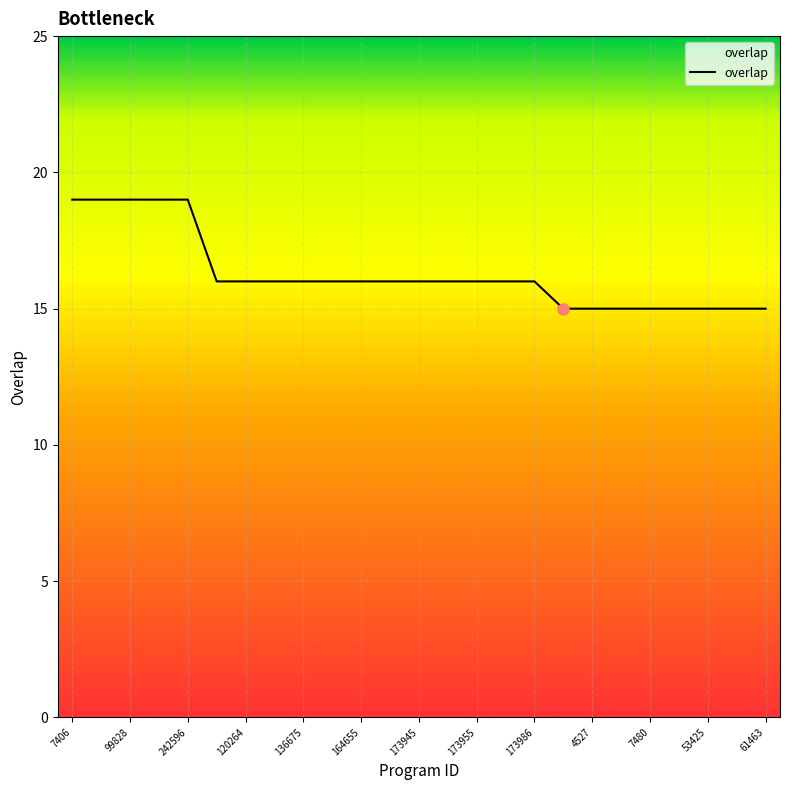

What is the maximum value shown in the chart?

19